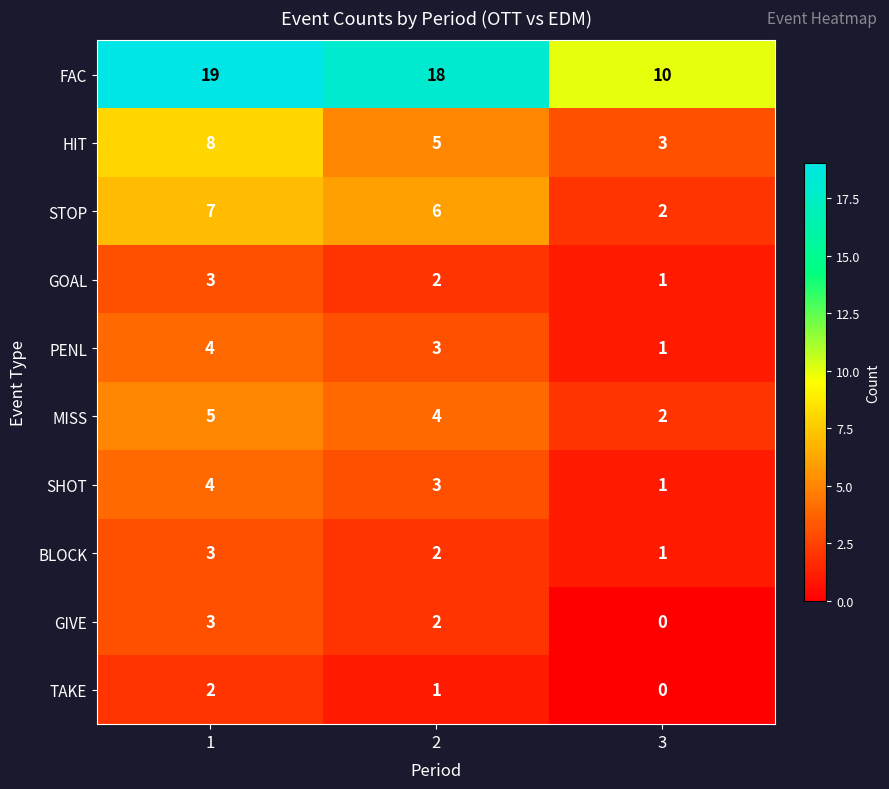

What is the highest value of the HIT series?

8